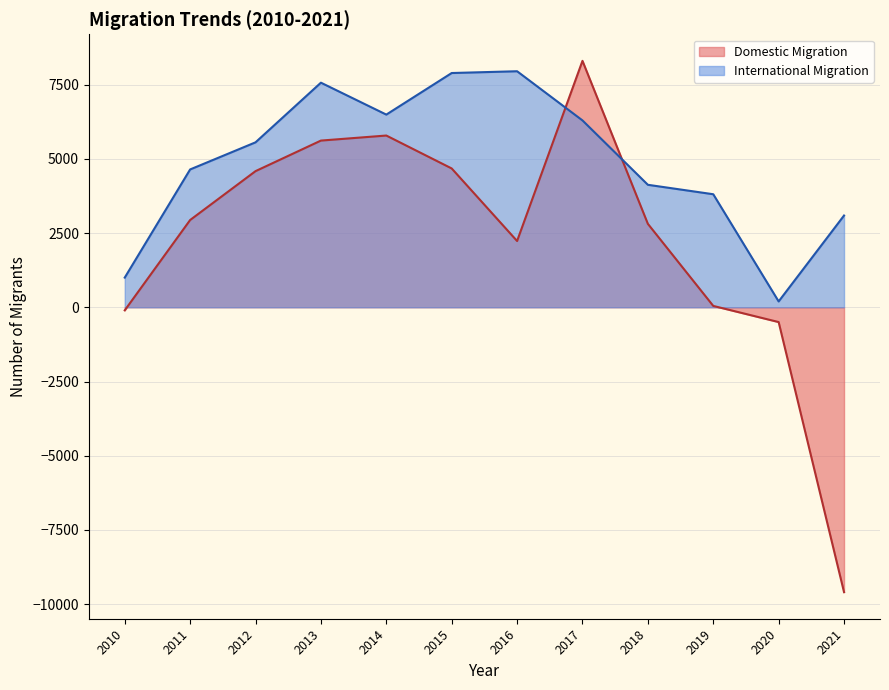

List the series in order of their peak value, lowest first.

International Migration, Domestic Migration